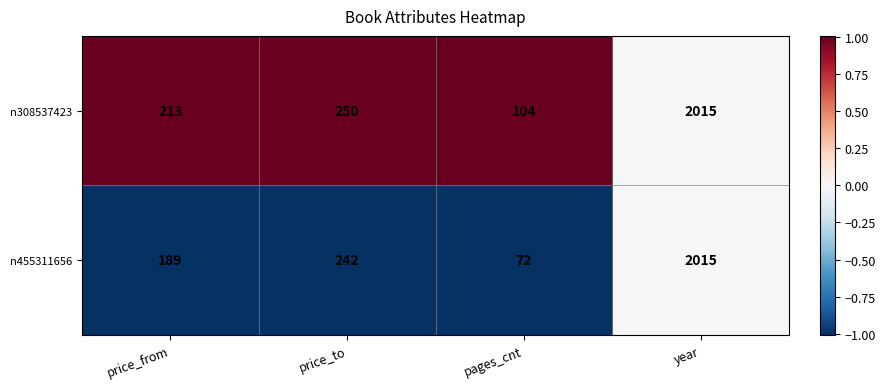

What is the spread (max minus min) of values at price_to?

8